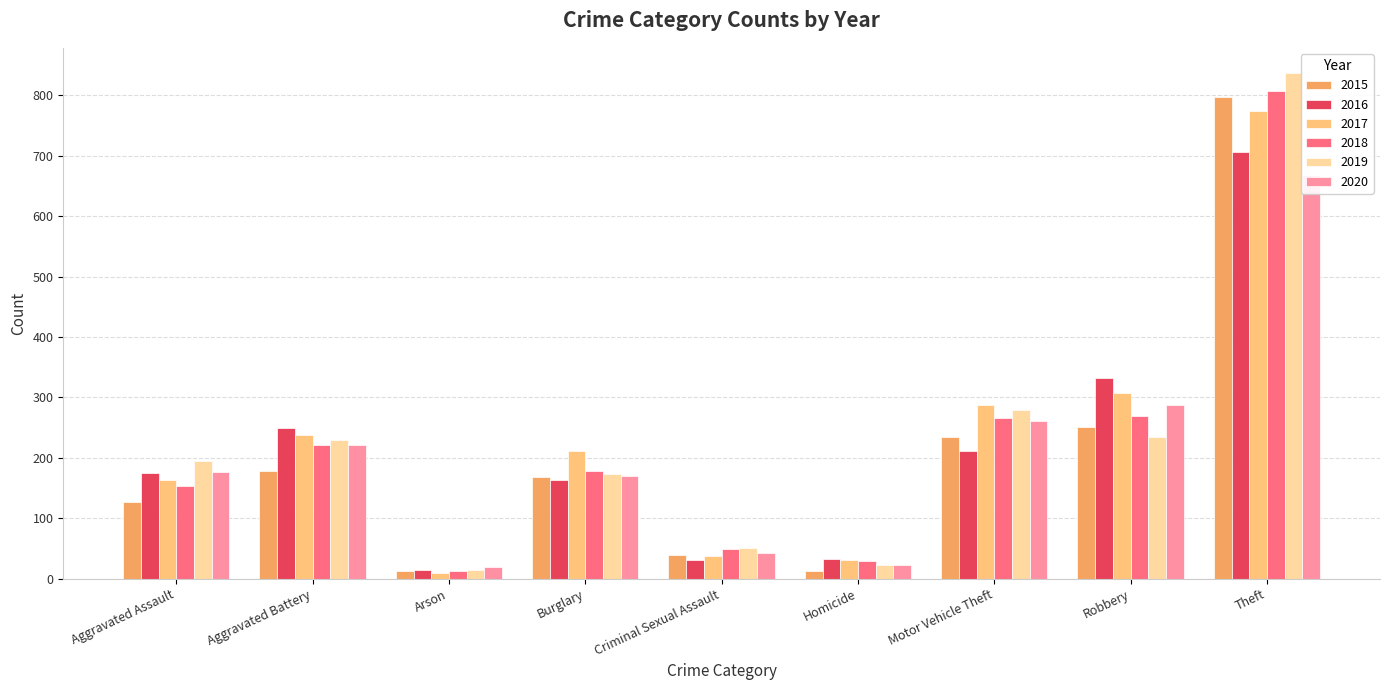

Reading left to right, list all the values displayed in this chart.

2015: Aggravated Assault=127	Aggravated Battery=179	Arson=13	Burglary=169	Criminal Sexual Assault=39	Homicide=13	Motor Vehicle Theft=234	Robbery=251	Theft=798
2016: Aggravated Assault=175	Aggravated Battery=250	Arson=15	Burglary=164	Criminal Sexual Assault=31	Homicide=32	Motor Vehicle Theft=211	Robbery=332	Theft=707
2017: Aggravated Assault=163	Aggravated Battery=238	Arson=10	Burglary=211	Criminal Sexual Assault=37	Homicide=31	Motor Vehicle Theft=288	Robbery=308	Theft=774
2018: Aggravated Assault=153	Aggravated Battery=221	Arson=13	Burglary=178	Criminal Sexual Assault=49	Homicide=29	Motor Vehicle Theft=266	Robbery=270	Theft=808
2019: Aggravated Assault=194	Aggravated Battery=230	Arson=14	Burglary=173	Criminal Sexual Assault=51	Homicide=23	Motor Vehicle Theft=279	Robbery=235	Theft=837
2020: Aggravated Assault=177	Aggravated Battery=221	Arson=19	Burglary=170	Criminal Sexual Assault=43	Homicide=23	Motor Vehicle Theft=261	Robbery=287	Theft=669